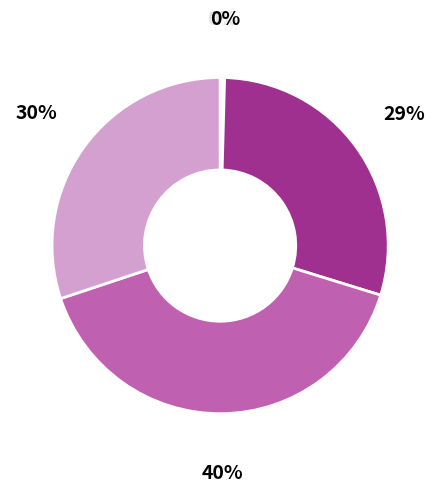

Does any single category account for the majority?

No